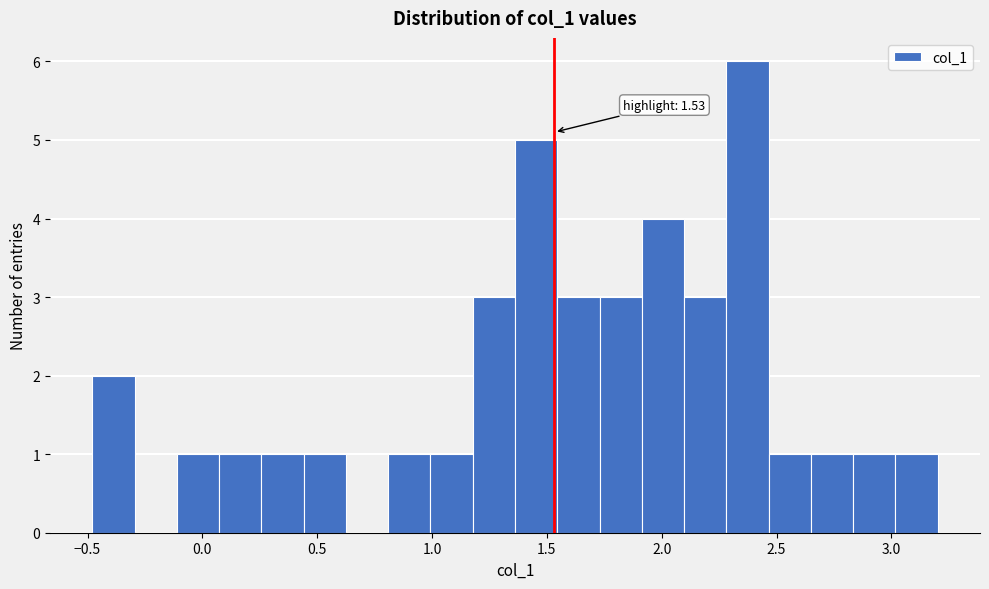

Around what value on the x-axis is the tallest bar? Give the approximate position of its centre, as read against the axis.

2.35